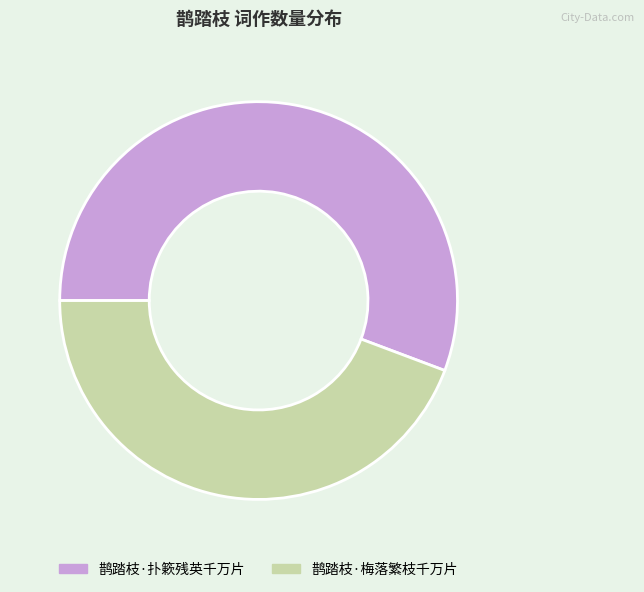

Do 鹊踏枝·扑簌残英千万片 and 鹊踏枝·梅落繁枝千万片 together represent more than half of the pie?

Yes